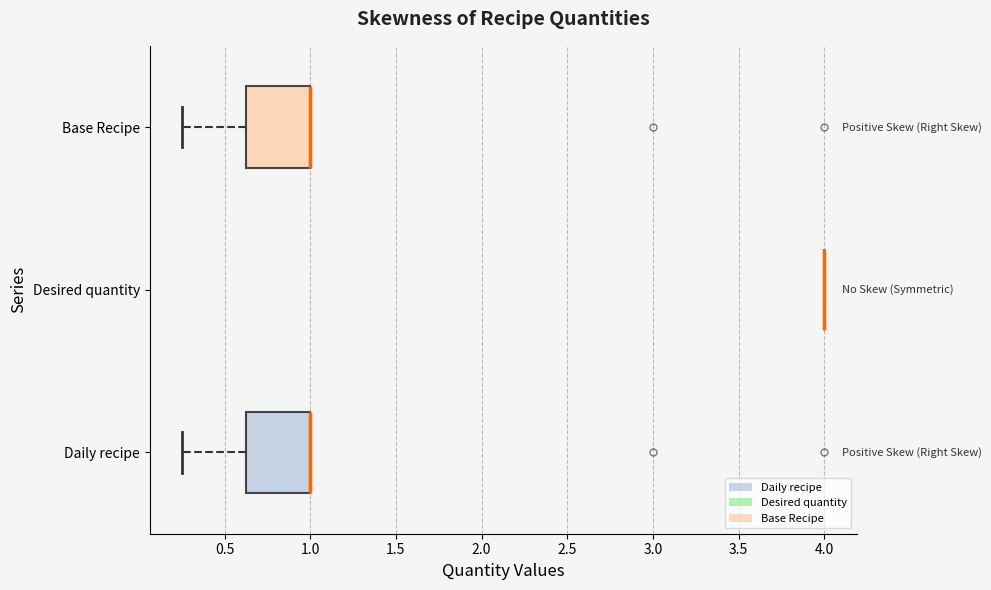

Reading bottom to top, read every box against the x-axis: the position of its median line, the range the box covers, and the ends of its whiskers. The values are not printed on the chart, so give them approximately, as read against the axis.

Daily recipe: median 1.00 (drawn on the box's right edge), box 0.65 to 1.00, whiskers 0.25 to 1.00
Desired quantity: box collapsed to a line at 4.00, whiskers 4.00 to 4.00
Base Recipe: median 1.00 (drawn on the box's right edge), box 0.65 to 1.00, whiskers 0.25 to 1.00